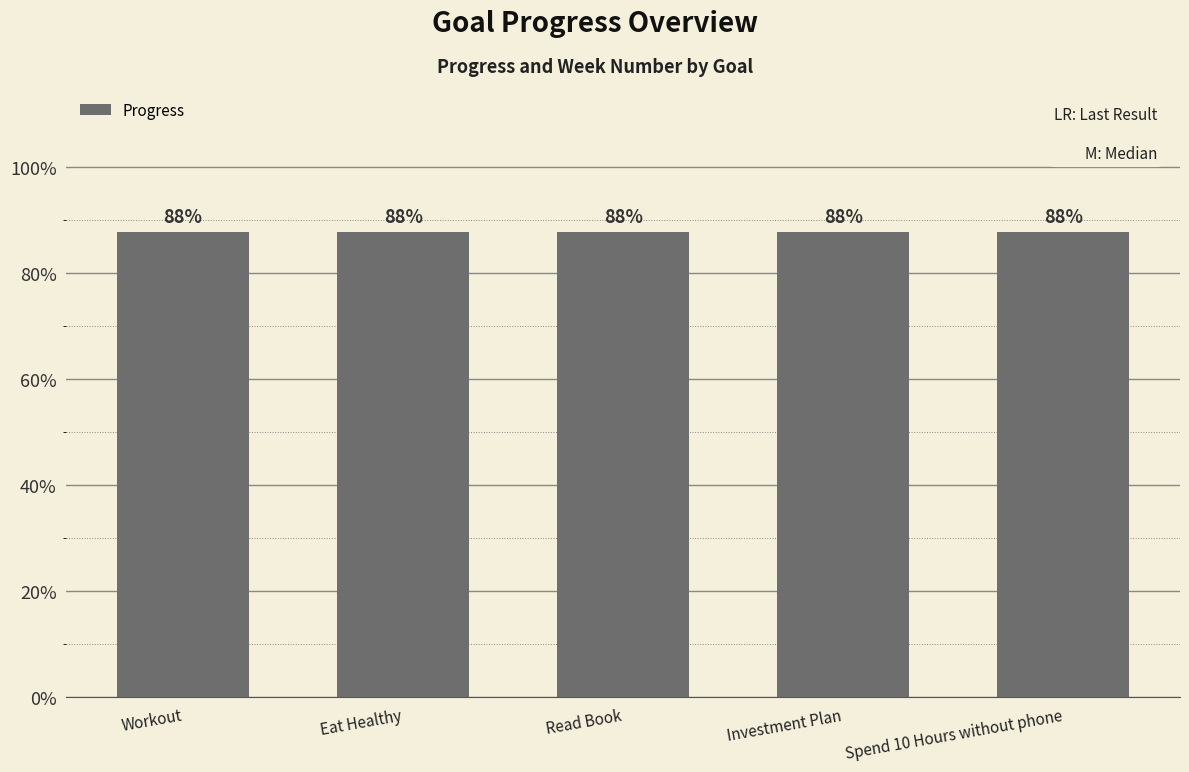

Which series has the largest range (max minus min)?

Progress